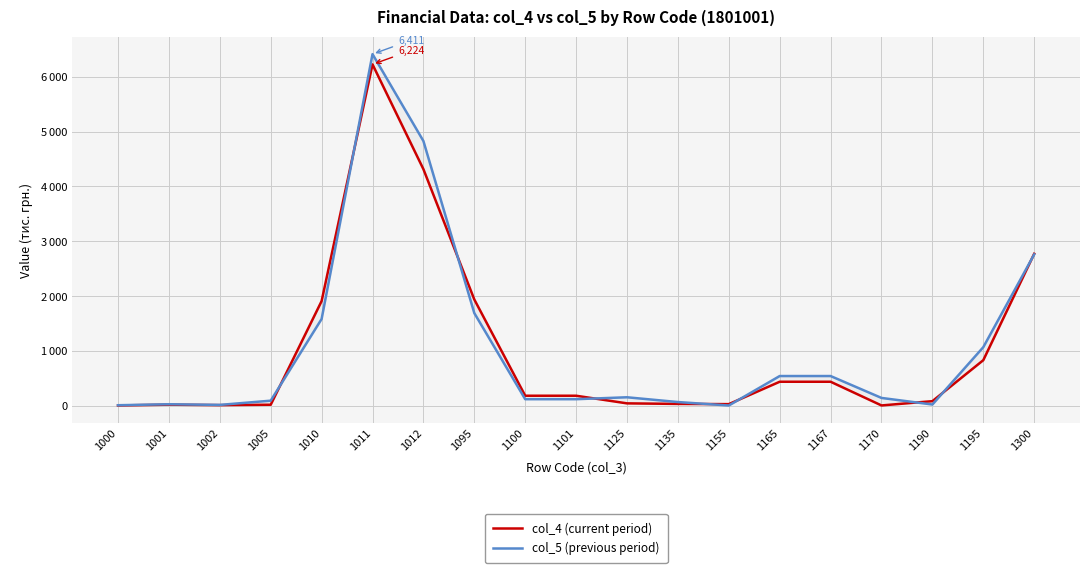

What is the difference between the highest and lowest values at 1125?

111